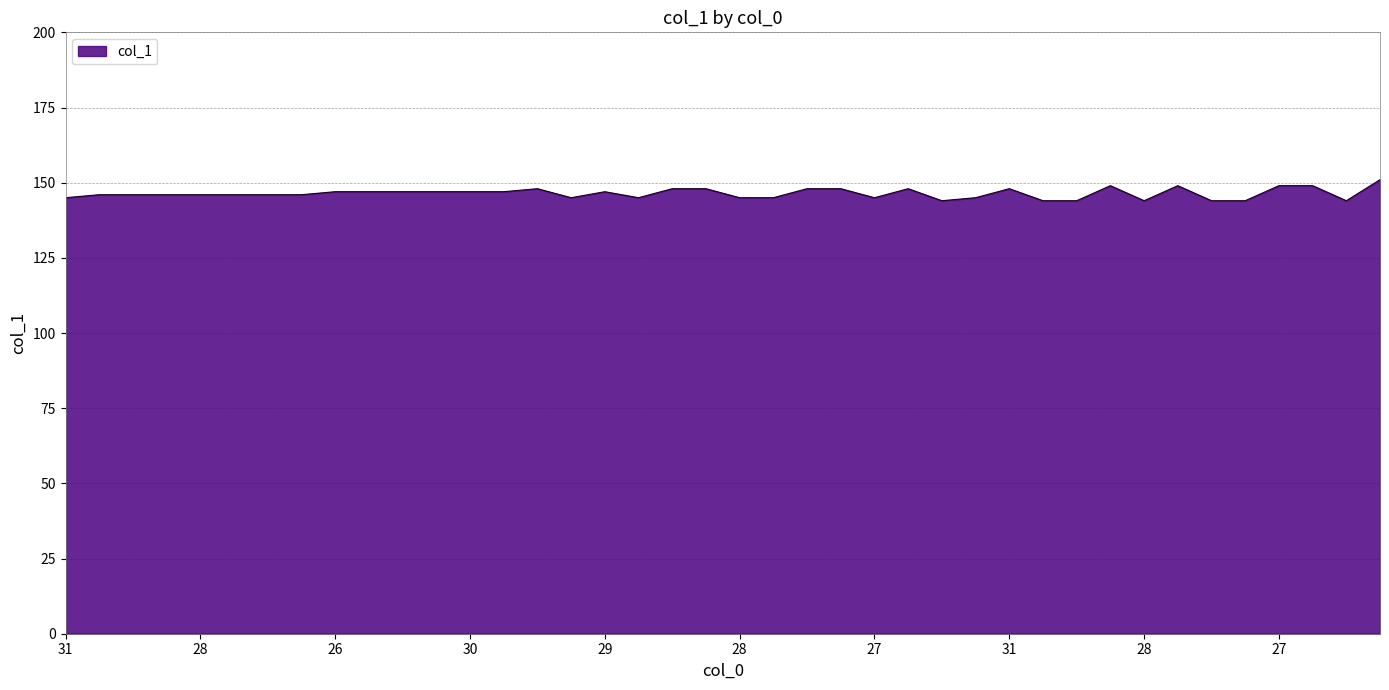

How many values are between 145 and 148?

28